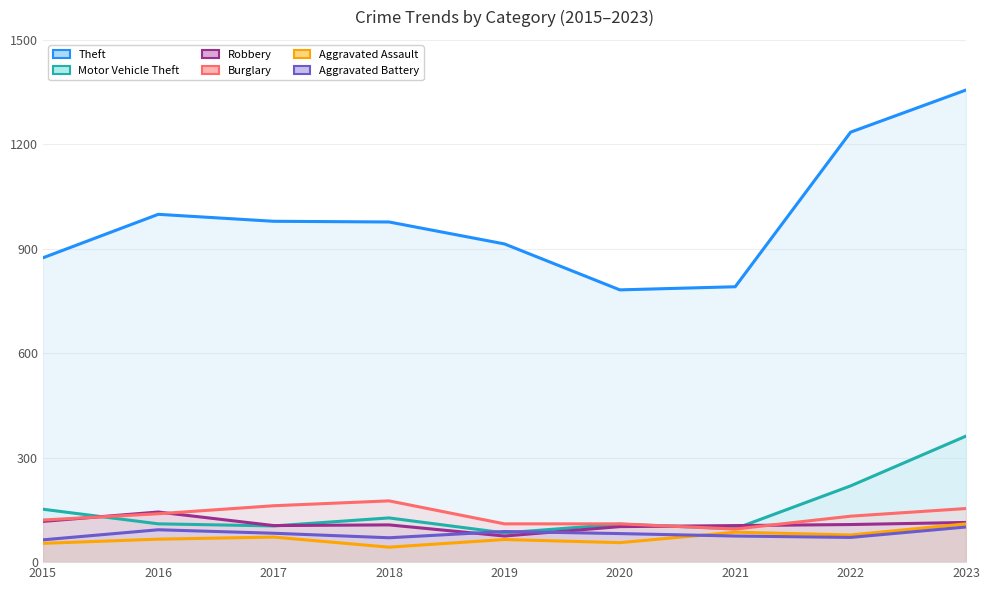

The value of Aggravated Battery at 2021 is 75. True or false?

True